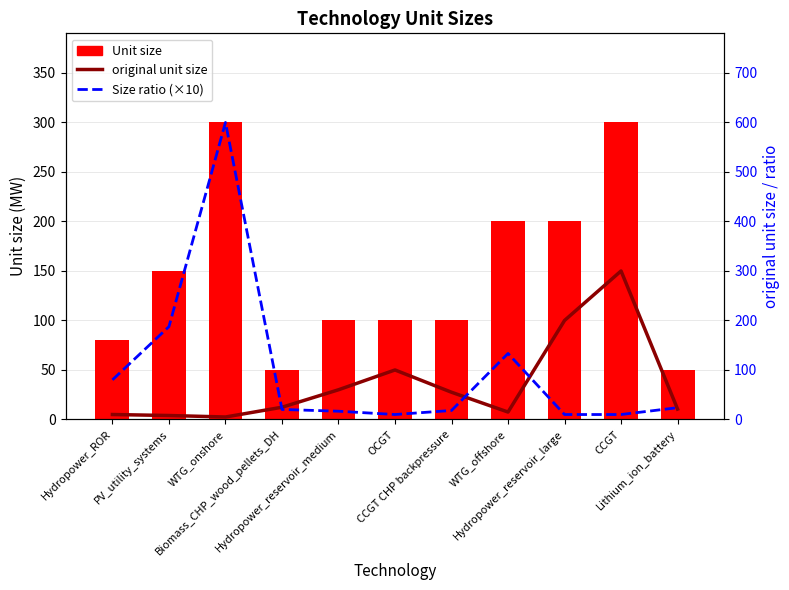

Reading left to right, transcribe all the data shown in this chart.

Unit size: Hydropower_ROR=80.0	PV_utility_systems=150.0	WTG_onshore=300.0	Biomass_CHP_wood_pellets_DH=50.0	Hydropower_reservoir_medium=100.0	OCGT=100.0	CCGT CHP backpressure=100.0	WTG_offshore=200.0	Hydropower_reservoir_large=200.0	CCGT=300.0	Lithium_ion_battery=50.0
original unit size: Hydropower_ROR=10.0	PV_utility_systems=8.0	WTG_onshore=5.0	Biomass_CHP_wood_pellets_DH=24.7	Hydropower_reservoir_medium=60.0	OCGT=100.0	CCGT CHP backpressure=55.0	WTG_offshore=15.0	Hydropower_reservoir_large=200.0	CCGT=300.0	Lithium_ion_battery=21.0
Size ratio (×10): Hydropower_ROR=80.0	PV_utility_systems=187.5	WTG_onshore=600.0	Biomass_CHP_wood_pellets_DH=20.2	Hydropower_reservoir_medium=16.7	OCGT=10.0	CCGT CHP backpressure=18.2	WTG_offshore=133.3	Hydropower_reservoir_large=10.0	CCGT=10.0	Lithium_ion_battery=23.8